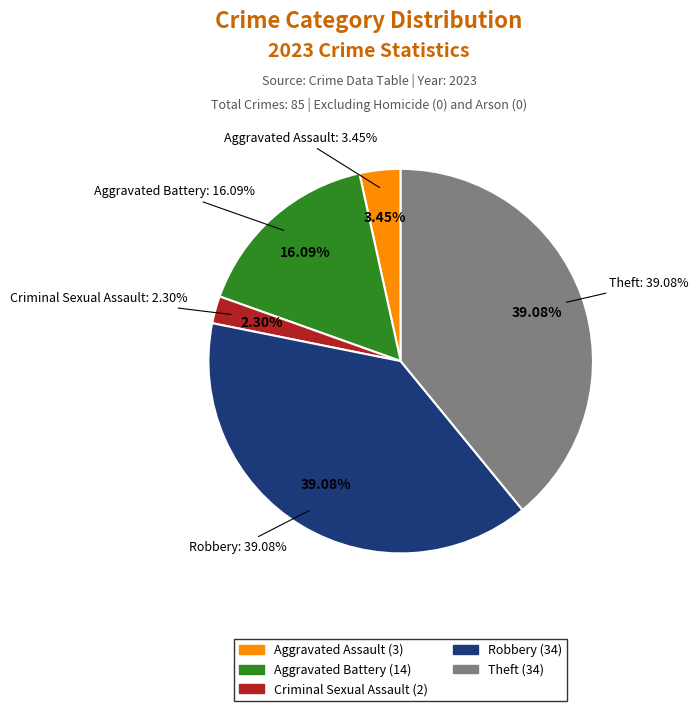

Is Criminal Sexual Assault the majority of the pie?

No